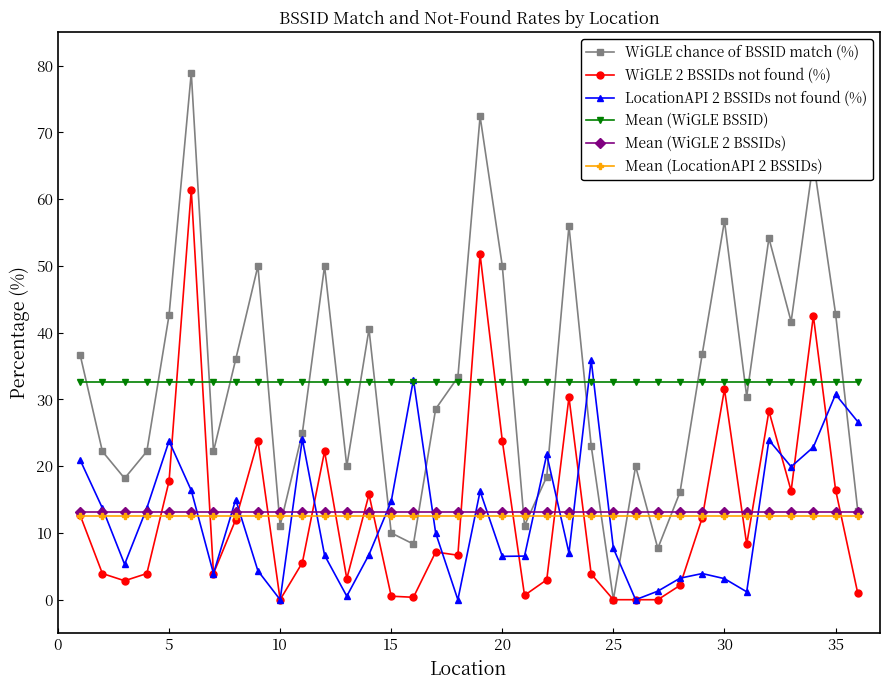

What is the maximum value shown in the chart?

78.9